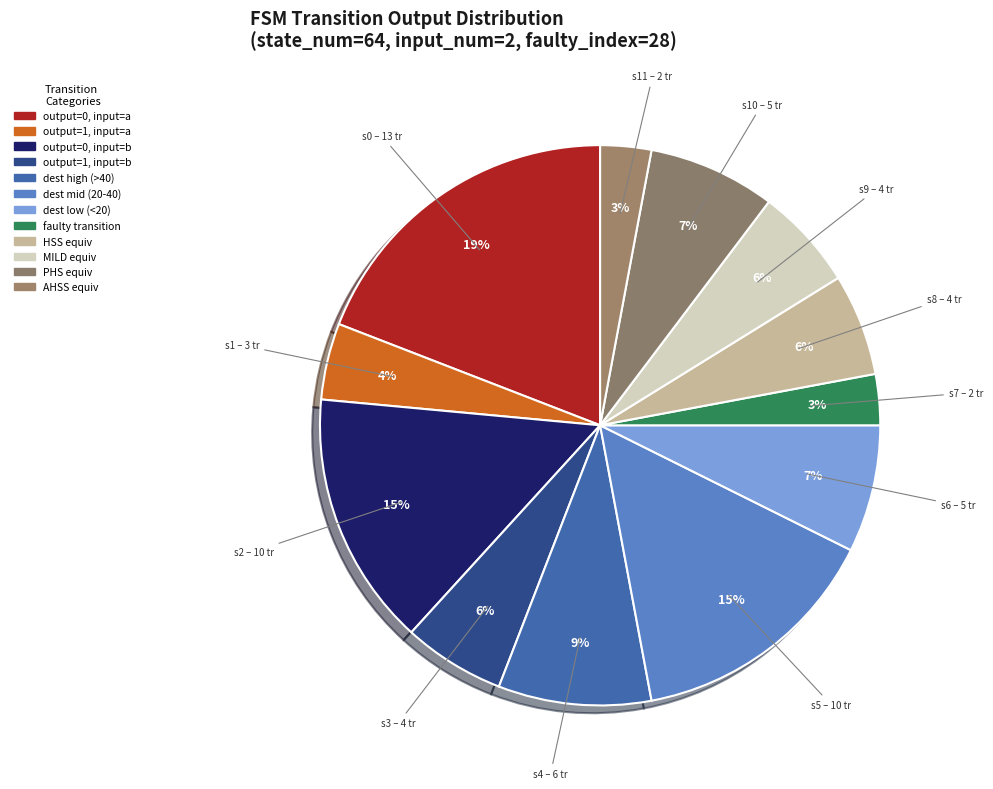

How many slices are in this pie chart?

12